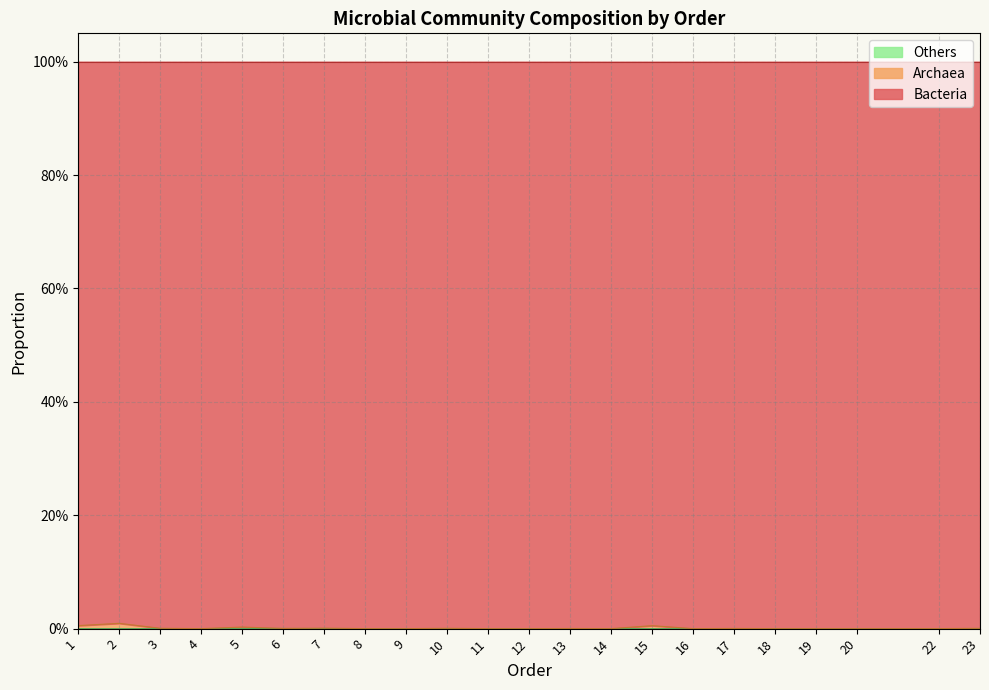

True or false: Others and Bacteria intersect in this chart.

False